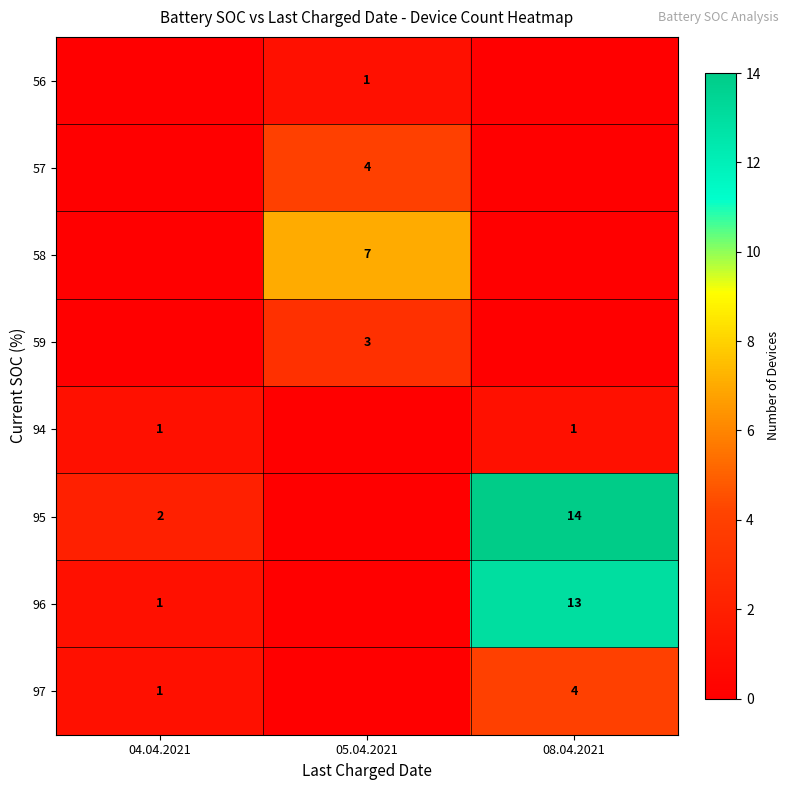

How many series are shown in this chart?

8